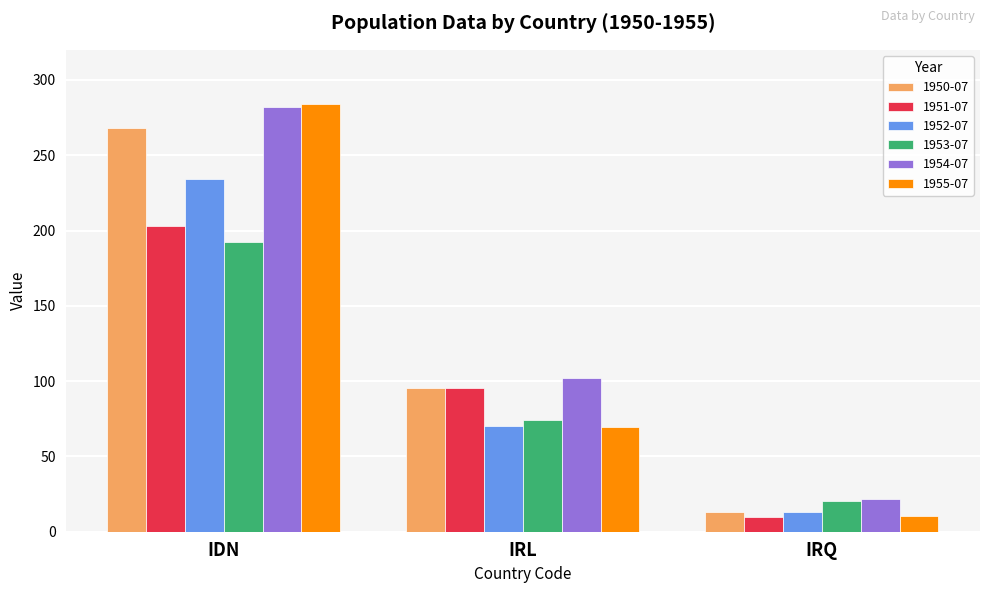

What is the difference between the maximum and minimum values in the 1955-07 series?

273.3